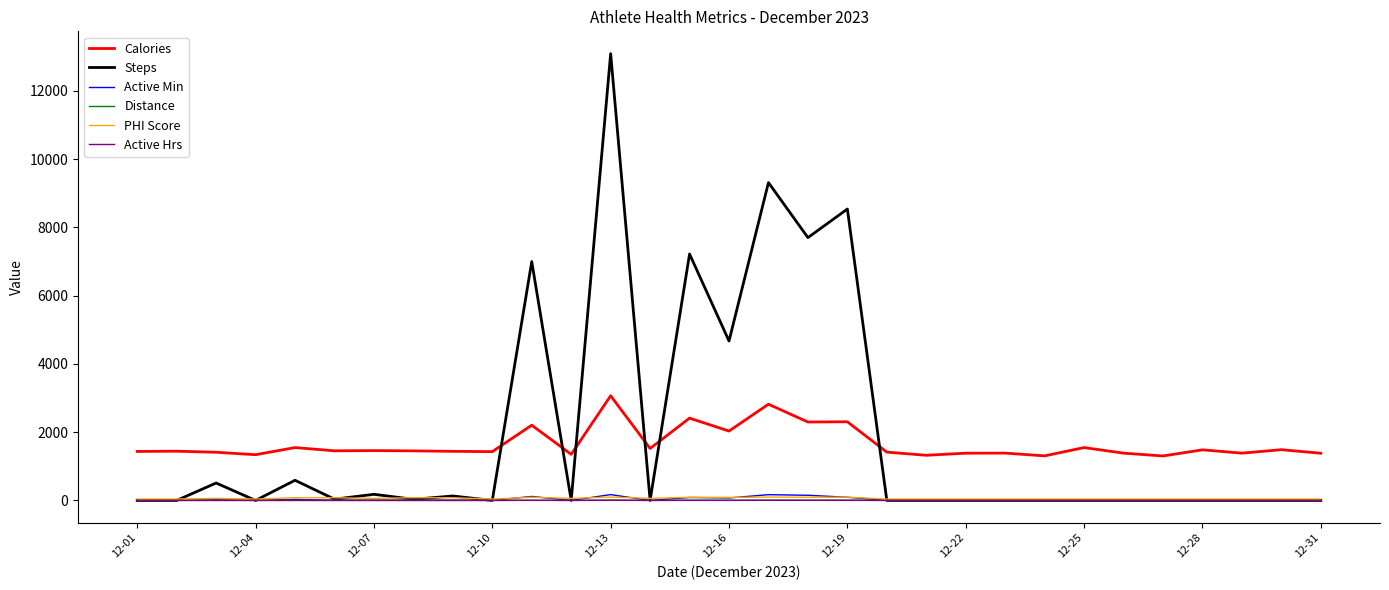

True or false: Distance and Calories cross at least once.

False